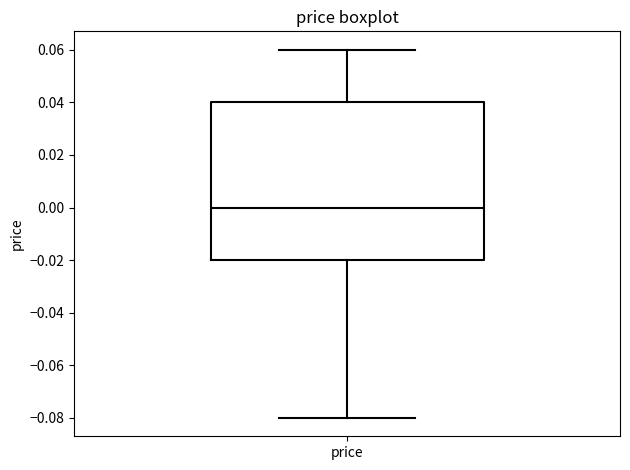

Where does the upper whisker of the box for price end on the y-axis? The values are not printed on the chart, so give them approximately, as read against the axis.

0.06